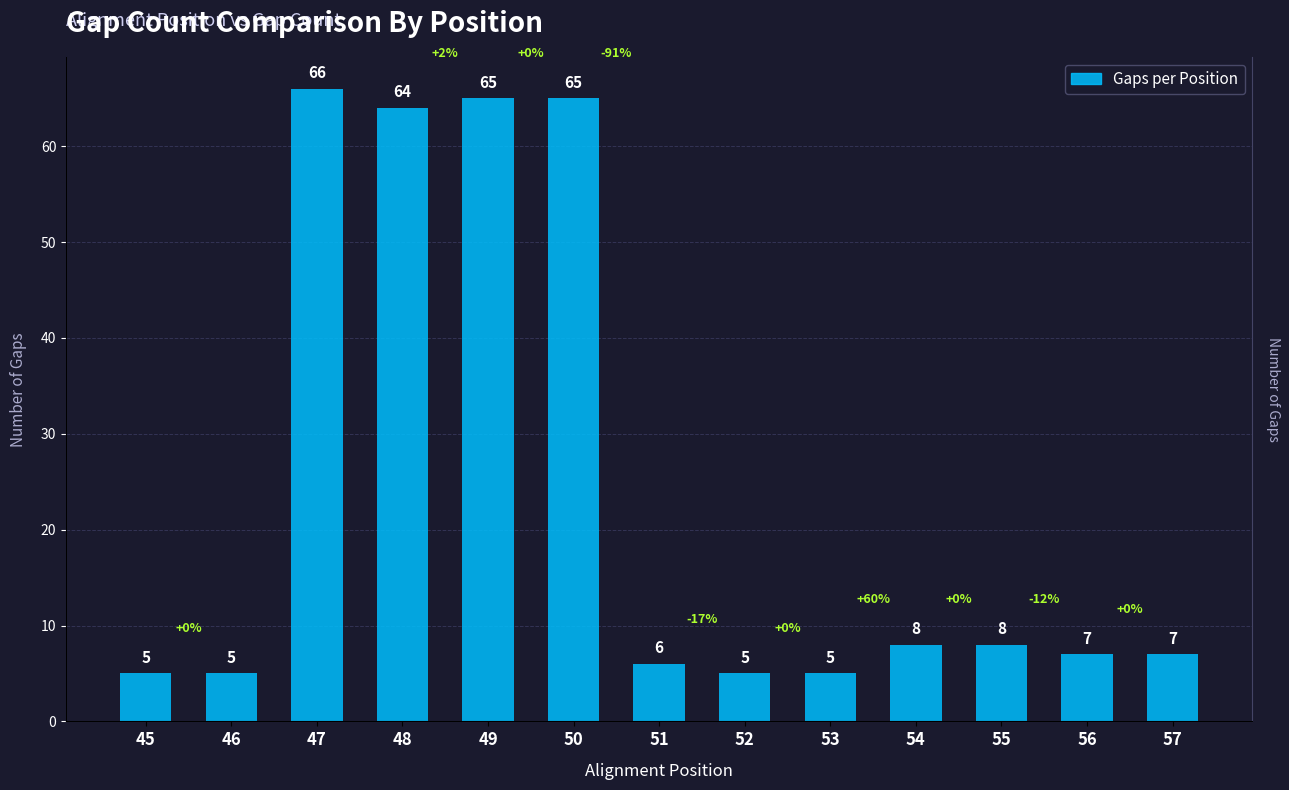

What is the change in value from 51 to 53?

-1